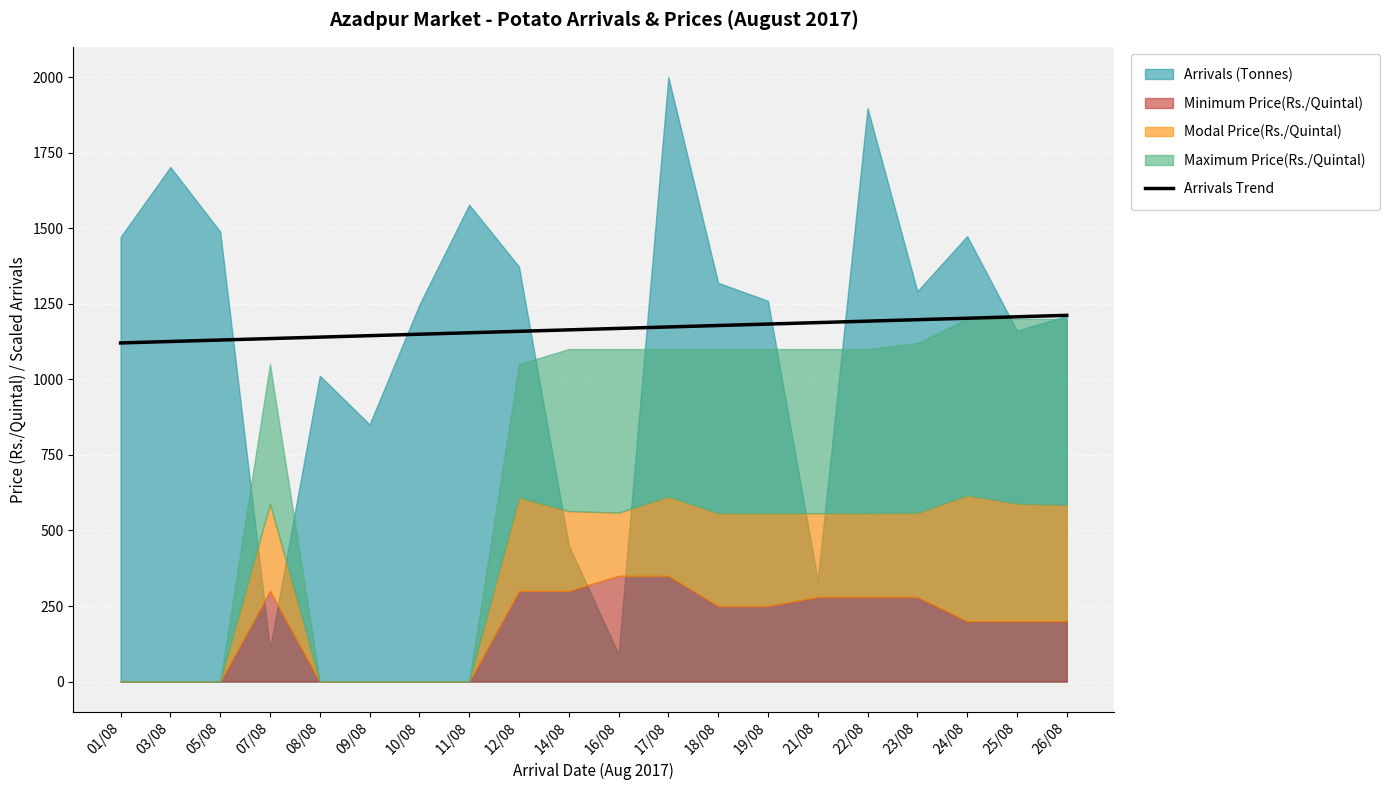

What is the maximum value for Arrivals Trend?

1211.6